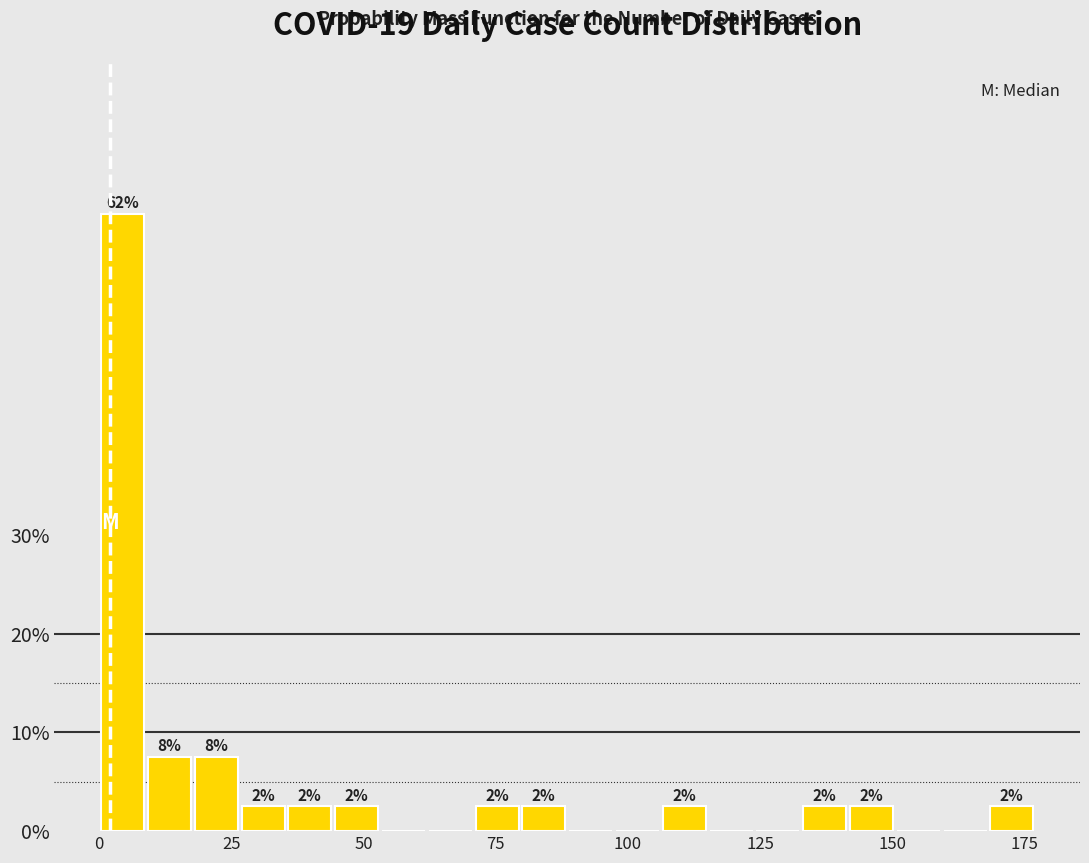

Around what value on the x-axis is the tallest bar? Give the approximate position of its centre, as read against the axis.

5